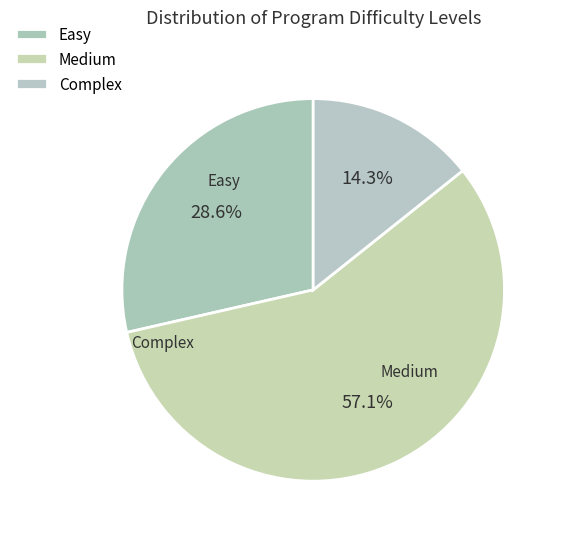

Is the sum of Easy and Complex greater than half?

No